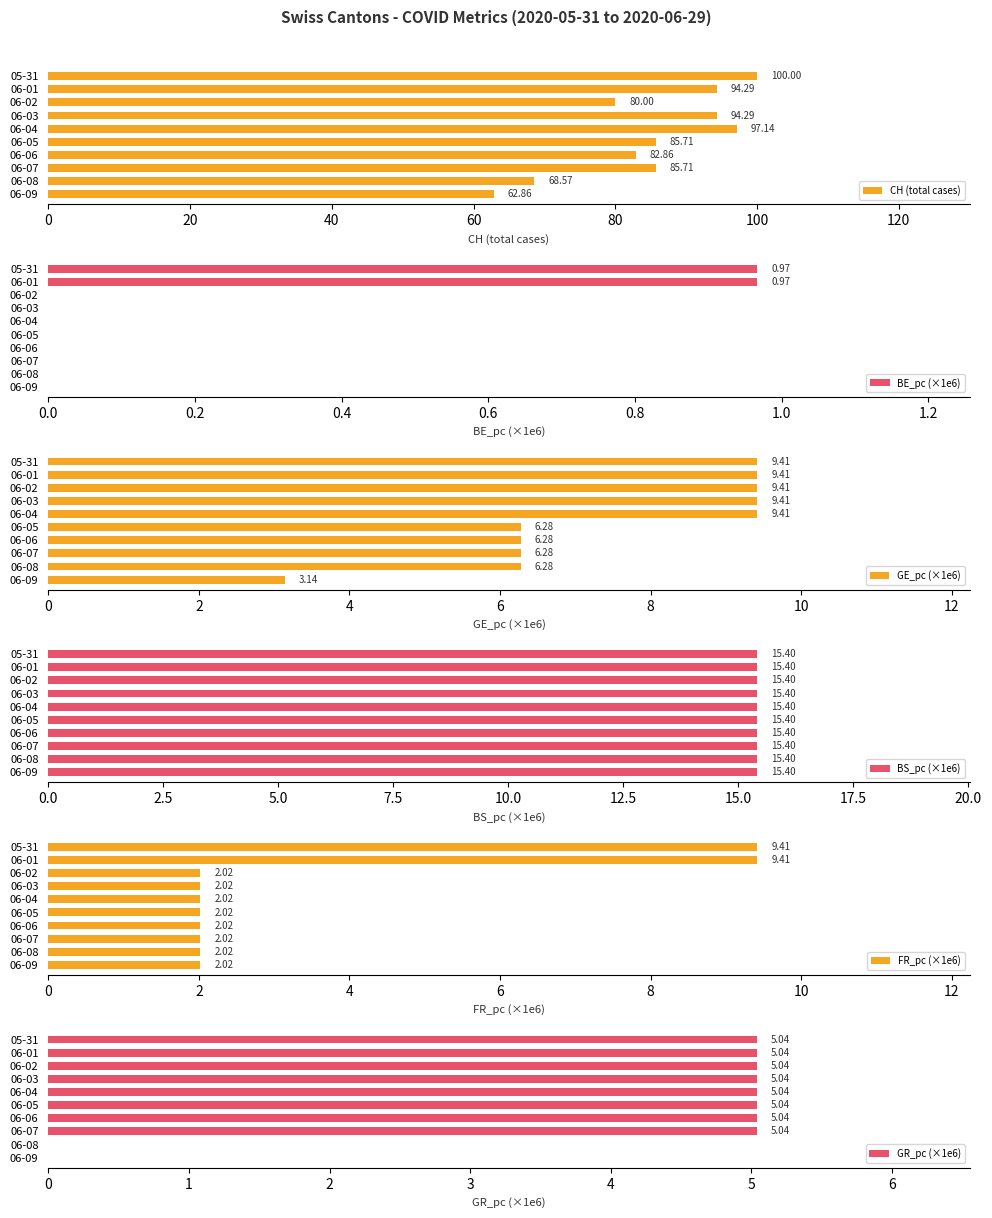

How many positive values does the GR_pc (×1e6) series have?

8